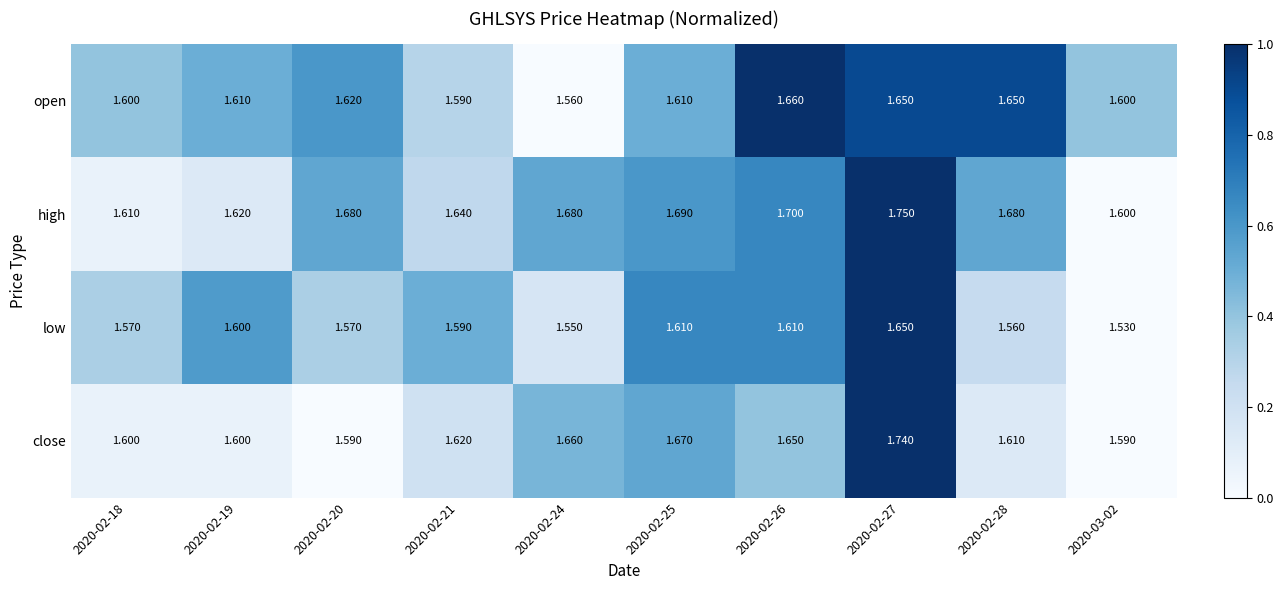

Which series changed the most between 2020-02-20 and 2020-02-27?

close